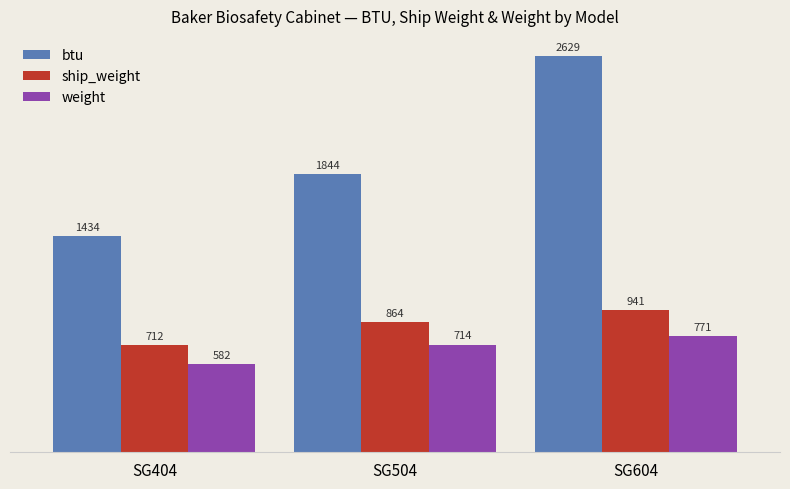

What is the difference between the maximum and minimum values in the ship_weight series?

229